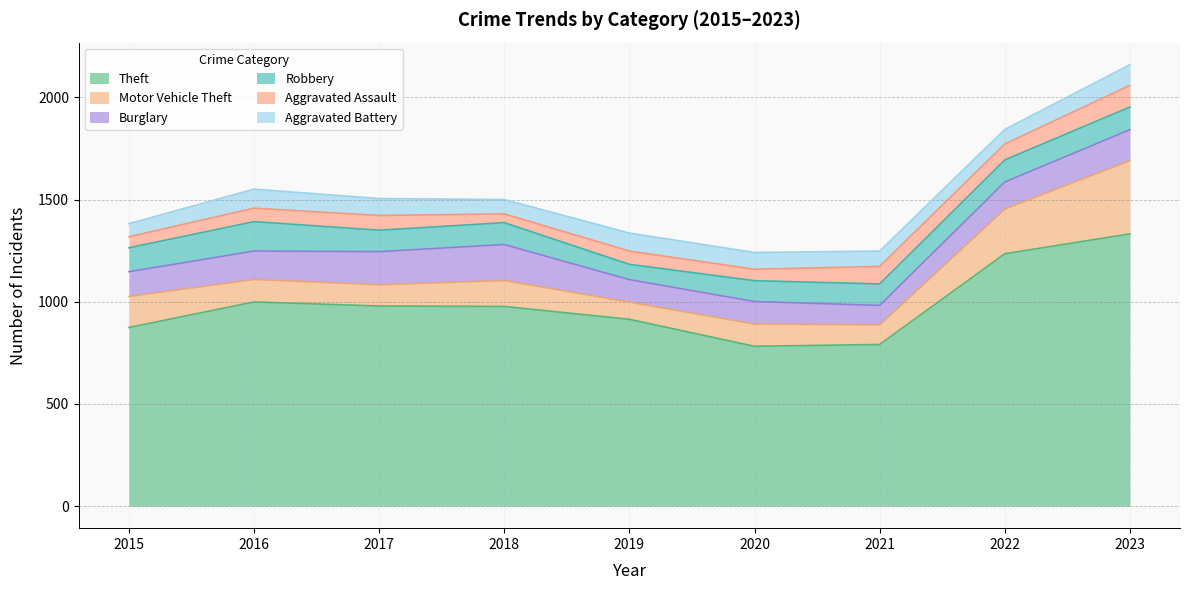

What is the total value across all series at 2017?

1505